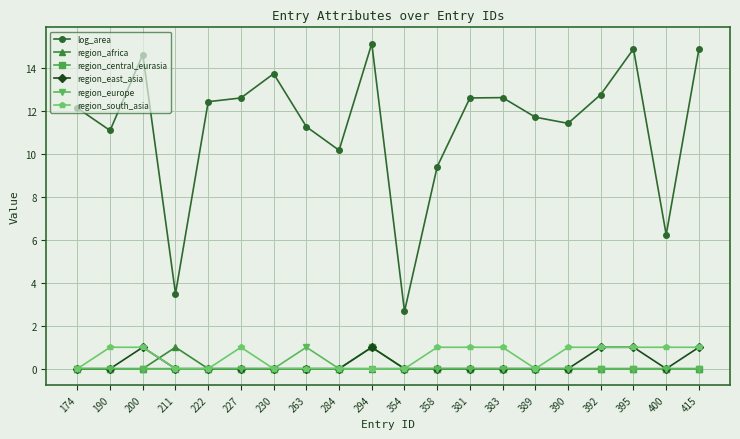

What is the greatest value displayed?

15.2